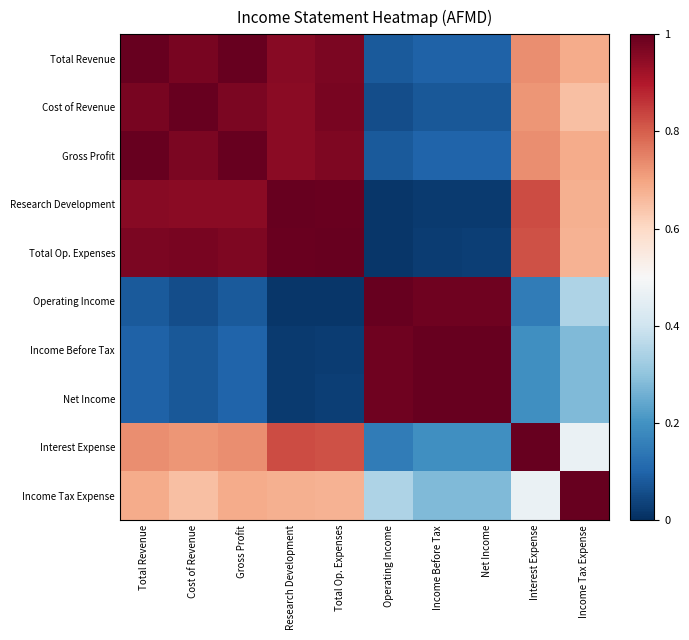

Reading left to right, what are all the values shown in this chart?

Total Revenue: Total Revenue=1.0	Cost of Revenue=1.0	Gross Profit=1.0	Research Development=1.0	Total Op. Expenses=1.0	Operating Income=0.1	Income Before Tax=0.1	Net Income=0.1	Interest Expense=0.7	Income Tax Expense=0.7
Cost of Revenue: Total Revenue=1.0	Cost of Revenue=1.0	Gross Profit=1.0	Research Development=1.0	Total Op. Expenses=1.0	Operating Income=0.1	Income Before Tax=0.1	Net Income=0.1	Interest Expense=0.7	Income Tax Expense=0.7
Gross Profit: Total Revenue=1.0	Cost of Revenue=1.0	Gross Profit=1.0	Research Development=1.0	Total Op. Expenses=1.0	Operating Income=0.1	Income Before Tax=0.1	Net Income=0.1	Interest Expense=0.7	Income Tax Expense=0.7
Research Development: Total Revenue=1.0	Cost of Revenue=1.0	Gross Profit=1.0	Research Development=1.0	Total Op. Expenses=1.0	Operating Income=0.0	Income Before Tax=0.0	Net Income=0.0	Interest Expense=0.8	Income Tax Expense=0.7
Total Op. Expenses: Total Revenue=1.0	Cost of Revenue=1.0	Gross Profit=1.0	Research Development=1.0	Total Op. Expenses=1.0	Operating Income=0.0	Income Before Tax=0.0	Net Income=0.0	Interest Expense=0.8	Income Tax Expense=0.7
Operating Income: Total Revenue=0.1	Cost of Revenue=0.1	Gross Profit=0.1	Research Development=0.0	Total Op. Expenses=0.0	Operating Income=1.0	Income Before Tax=1.0	Net Income=1.0	Interest Expense=0.1	Income Tax Expense=0.3
Income Before Tax: Total Revenue=0.1	Cost of Revenue=0.1	Gross Profit=0.1	Research Development=0.0	Total Op. Expenses=0.0	Operating Income=1.0	Income Before Tax=1.0	Net Income=1.0	Interest Expense=0.2	Income Tax Expense=0.3
Net Income: Total Revenue=0.1	Cost of Revenue=0.1	Gross Profit=0.1	Research Development=0.0	Total Op. Expenses=0.0	Operating Income=1.0	Income Before Tax=1.0	Net Income=1.0	Interest Expense=0.2	Income Tax Expense=0.3
Interest Expense: Total Revenue=0.7	Cost of Revenue=0.7	Gross Profit=0.7	Research Development=0.8	Total Op. Expenses=0.8	Operating Income=0.1	Income Before Tax=0.2	Net Income=0.2	Interest Expense=1.0	Income Tax Expense=0.5
Income Tax Expense: Total Revenue=0.7	Cost of Revenue=0.7	Gross Profit=0.7	Research Development=0.7	Total Op. Expenses=0.7	Operating Income=0.3	Income Before Tax=0.3	Net Income=0.3	Interest Expense=0.5	Income Tax Expense=1.0